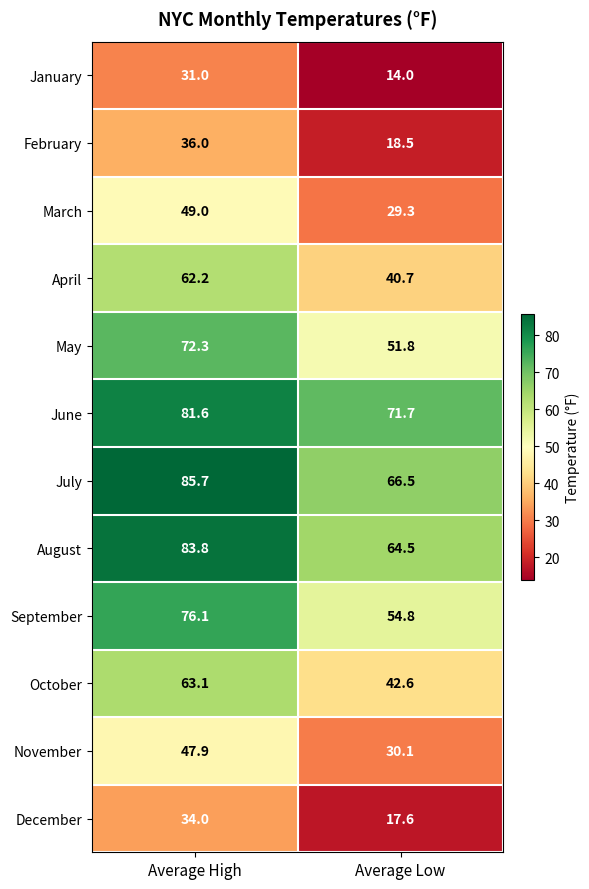

Which series changed the most between Average High and Average Low?

April